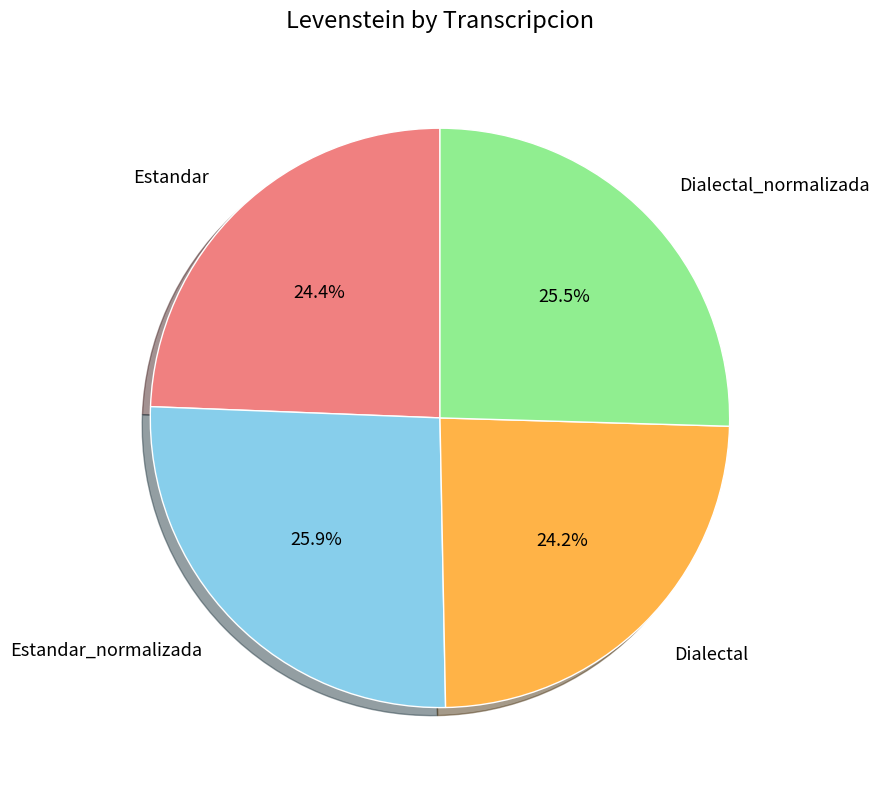

To the nearest percent, what is the average slice percentage?

25%